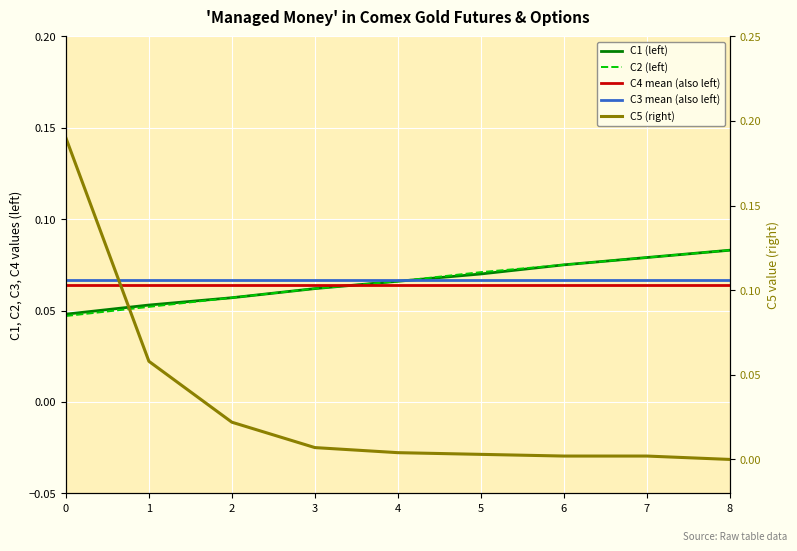

How many intersections are there between C1 and C5?

1